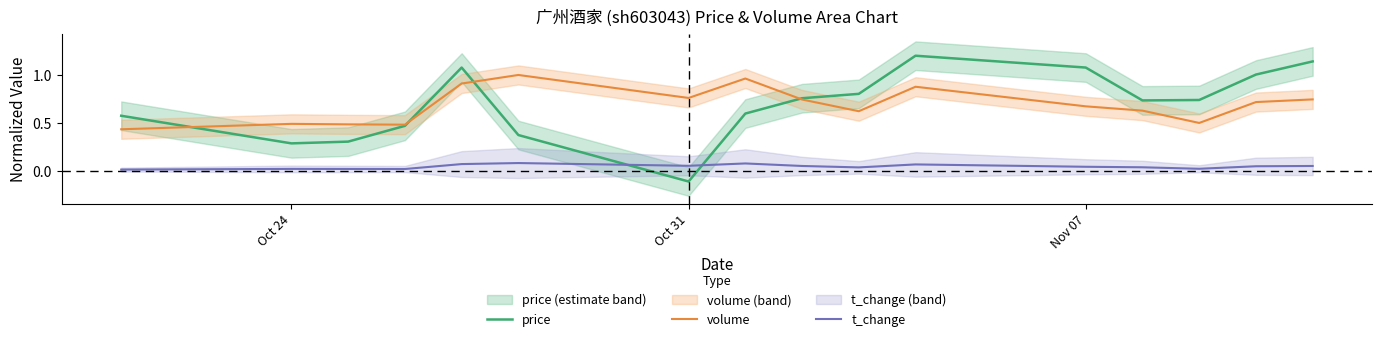

How many interior local peaks does the price series have?

2